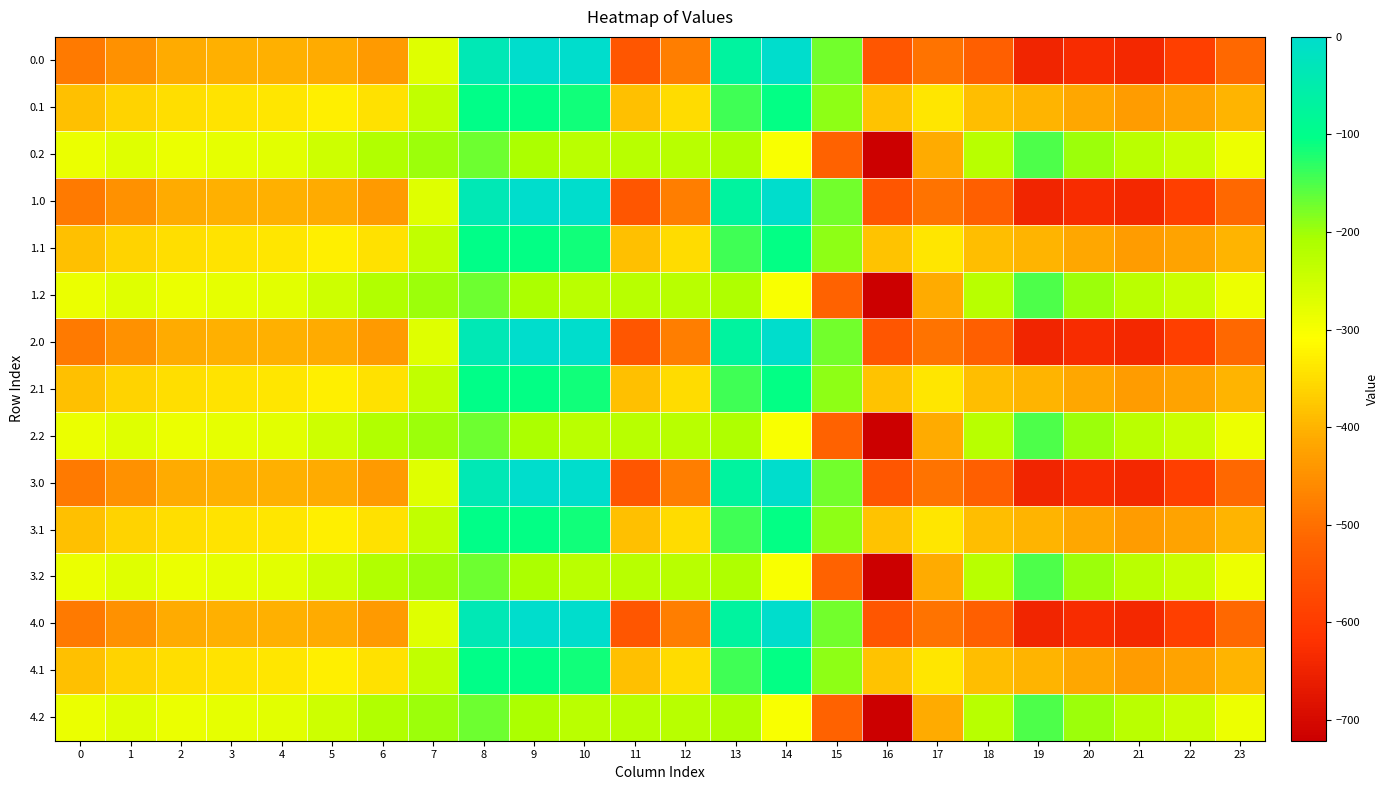

Reading right to left, extract all data points from this chart.

0.0: 23=-511.3	22=-592.3	21=-638.4	20=-629.9	19=-644.5	18=-529.6	17=-493.8	16=-545.4	15=-172.8	14=-0.3	13=-70.2	12=-477.2	11=-544.3	10=0.0	9=0.0	8=-35.0	7=-270.7	6=-435.0	5=-410.8	4=-404.9	3=-404.4	2=-410.3	1=-449.5	0=-482.0
0.1: 23=-399.4	22=-419.9	21=-432.4	20=-414.5	19=-399.7	18=-388.5	17=-340.1	16=-380.5	15=-190.4	14=-105.5	13=-141.2	12=-350.8	11=-384.7	10=-114.0	9=-104.8	8=-102.3	7=-234.9	6=-345.2	5=-329.5	4=-339.6	3=-342.7	2=-347.9	1=-361.1	0=-384.6
0.2: 23=-287.5	22=-247.4	21=-226.4	20=-199.2	19=-151.1	18=-223.1	17=-409.5	16=-721.2	15=-522.2	14=-301.9	13=-212.2	12=-224.3	11=-225.2	10=-228.0	9=-209.6	8=-169.5	7=-199.0	6=-216.4	5=-248.1	4=-274.4	3=-281.0	2=-285.5	1=-272.7	0=-287.1
1.0: 23=-511.3	22=-592.3	21=-638.4	20=-629.9	19=-644.5	18=-529.6	17=-493.8	16=-545.4	15=-172.8	14=-0.3	13=-70.2	12=-477.2	11=-544.3	10=0.0	9=0.0	8=-35.0	7=-270.7	6=-435.0	5=-410.8	4=-404.9	3=-404.4	2=-410.3	1=-449.5	0=-482.0
1.1: 23=-399.4	22=-419.9	21=-432.4	20=-414.5	19=-399.7	18=-388.5	17=-340.1	16=-380.5	15=-190.4	14=-105.5	13=-141.2	12=-350.8	11=-384.7	10=-114.0	9=-104.8	8=-102.3	7=-234.9	6=-345.2	5=-329.5	4=-339.6	3=-342.7	2=-347.9	1=-361.1	0=-384.6
1.2: 23=-287.5	22=-247.4	21=-226.4	20=-199.2	19=-151.1	18=-223.1	17=-409.5	16=-721.2	15=-522.2	14=-301.9	13=-212.2	12=-224.3	11=-225.2	10=-228.0	9=-209.6	8=-169.5	7=-199.0	6=-216.4	5=-248.1	4=-274.4	3=-281.0	2=-285.5	1=-272.7	0=-287.1
2.0: 23=-511.3	22=-592.3	21=-638.4	20=-629.9	19=-644.5	18=-529.6	17=-493.8	16=-545.4	15=-172.8	14=-0.3	13=-70.2	12=-477.2	11=-544.3	10=0.0	9=0.0	8=-35.0	7=-270.7	6=-435.0	5=-410.8	4=-404.9	3=-404.4	2=-410.3	1=-449.5	0=-482.0
2.1: 23=-399.4	22=-419.9	21=-432.4	20=-414.5	19=-399.7	18=-388.5	17=-340.1	16=-380.5	15=-190.4	14=-105.5	13=-141.2	12=-350.8	11=-384.7	10=-114.0	9=-104.8	8=-102.3	7=-234.9	6=-345.2	5=-329.5	4=-339.6	3=-342.7	2=-347.9	1=-361.1	0=-384.6
2.2: 23=-287.5	22=-247.4	21=-226.4	20=-199.2	19=-151.1	18=-223.1	17=-409.5	16=-721.2	15=-522.2	14=-301.9	13=-212.2	12=-224.3	11=-225.2	10=-228.0	9=-209.6	8=-169.5	7=-199.0	6=-216.4	5=-248.1	4=-274.4	3=-281.0	2=-285.5	1=-272.7	0=-287.1
3.0: 23=-511.3	22=-592.3	21=-638.4	20=-629.9	19=-644.5	18=-529.6	17=-493.8	16=-545.4	15=-172.8	14=-0.3	13=-70.2	12=-477.2	11=-544.3	10=0.0	9=0.0	8=-35.0	7=-270.7	6=-435.0	5=-410.8	4=-404.9	3=-404.4	2=-410.3	1=-449.5	0=-482.0
3.1: 23=-399.4	22=-419.9	21=-432.4	20=-414.5	19=-399.7	18=-388.5	17=-340.1	16=-380.5	15=-190.4	14=-105.5	13=-141.2	12=-350.8	11=-384.7	10=-114.0	9=-104.8	8=-102.3	7=-234.9	6=-345.2	5=-329.5	4=-339.6	3=-342.7	2=-347.9	1=-361.1	0=-384.6
3.2: 23=-287.5	22=-247.4	21=-226.4	20=-199.2	19=-151.1	18=-223.1	17=-409.5	16=-721.2	15=-522.2	14=-301.9	13=-212.2	12=-224.3	11=-225.2	10=-228.0	9=-209.6	8=-169.5	7=-199.0	6=-216.4	5=-248.1	4=-274.4	3=-281.0	2=-285.5	1=-272.7	0=-287.1
4.0: 23=-511.3	22=-592.3	21=-638.4	20=-629.9	19=-644.5	18=-529.6	17=-493.8	16=-545.4	15=-172.8	14=-0.3	13=-70.2	12=-477.2	11=-544.3	10=0.0	9=0.0	8=-35.0	7=-270.7	6=-435.0	5=-410.8	4=-404.9	3=-404.4	2=-410.3	1=-449.5	0=-482.0
4.1: 23=-399.4	22=-419.9	21=-432.4	20=-414.5	19=-399.7	18=-388.5	17=-340.1	16=-380.5	15=-190.4	14=-105.5	13=-141.2	12=-350.8	11=-384.7	10=-114.0	9=-104.8	8=-102.3	7=-234.9	6=-345.2	5=-329.5	4=-339.6	3=-342.7	2=-347.9	1=-361.1	0=-384.6
4.2: 23=-287.5	22=-247.4	21=-226.4	20=-199.2	19=-151.1	18=-223.1	17=-409.5	16=-721.2	15=-522.2	14=-301.9	13=-212.2	12=-224.3	11=-225.2	10=-228.0	9=-209.6	8=-169.5	7=-199.0	6=-216.4	5=-248.1	4=-274.4	3=-281.0	2=-285.5	1=-272.7	0=-287.1